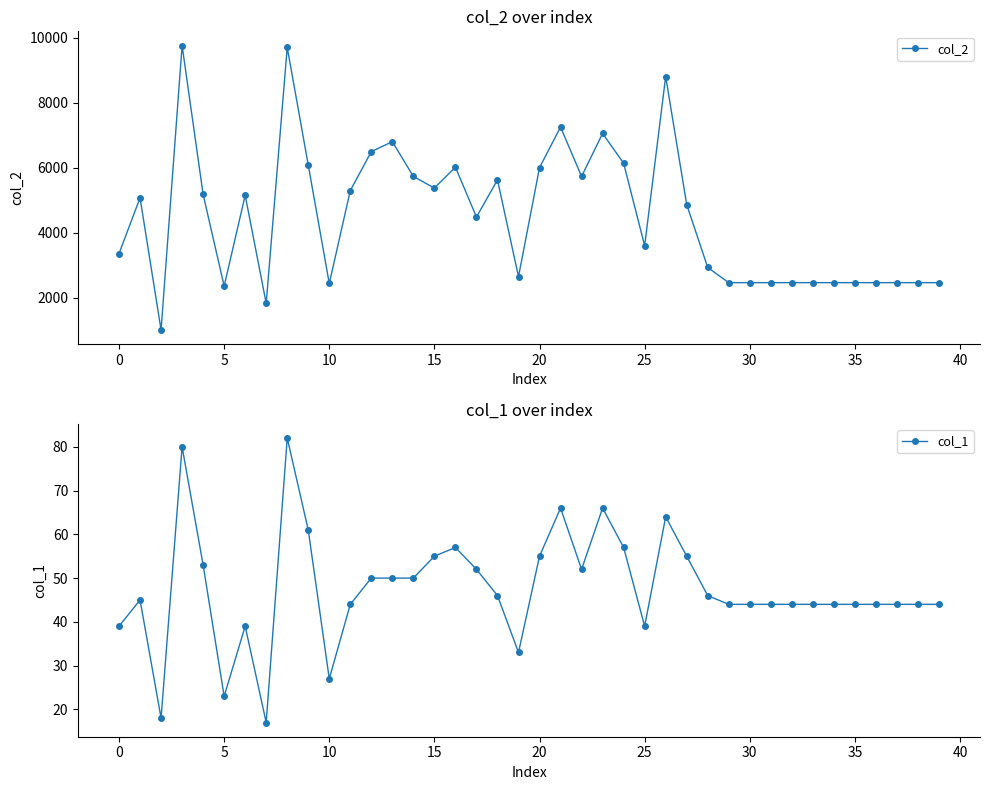

What is the label of the 28th point from the left?

27